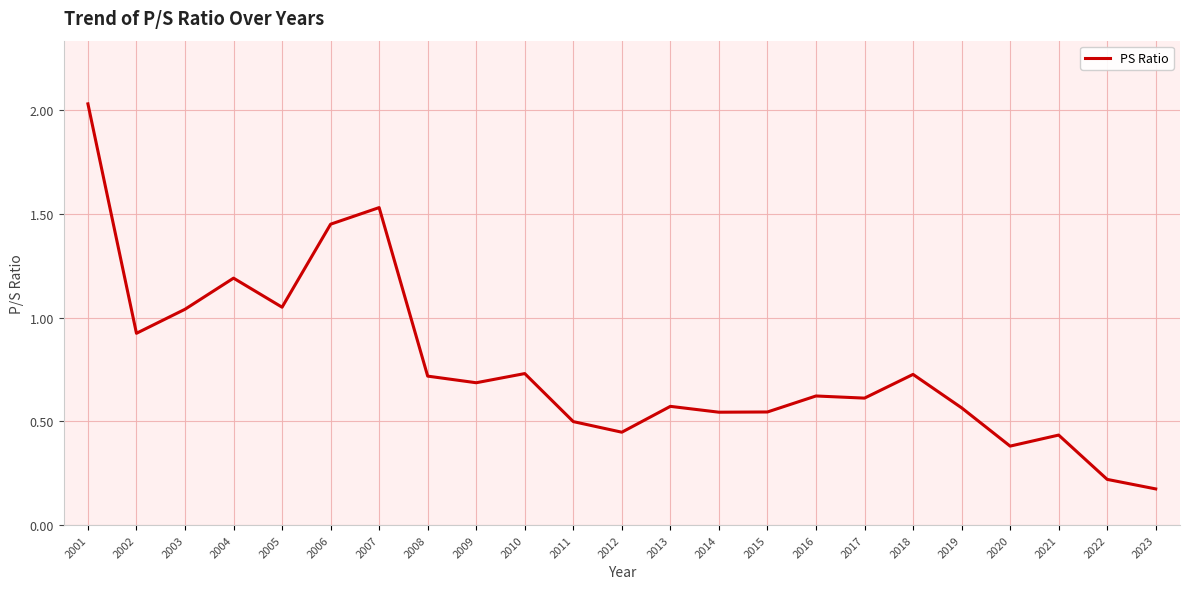

Which category has the highest value across all series?

2001